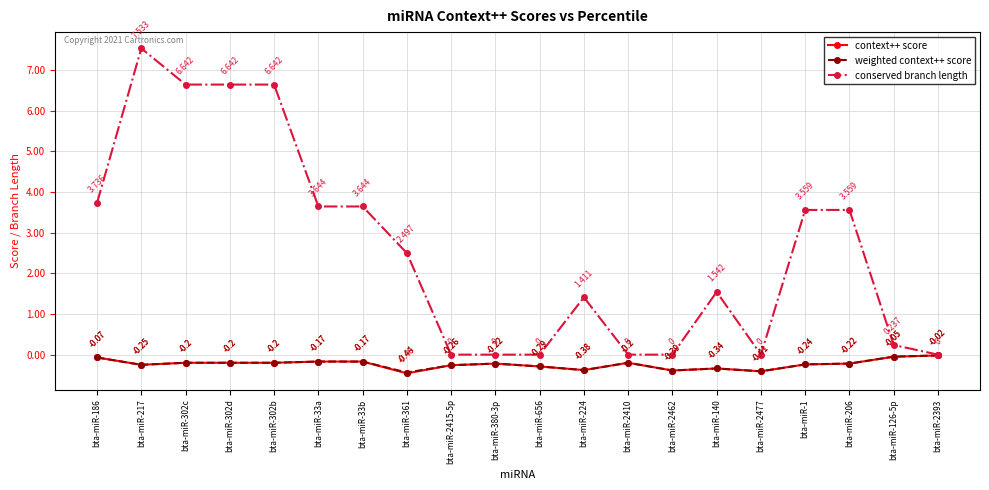

Does the chart display data point markers on the line(s)?

Yes